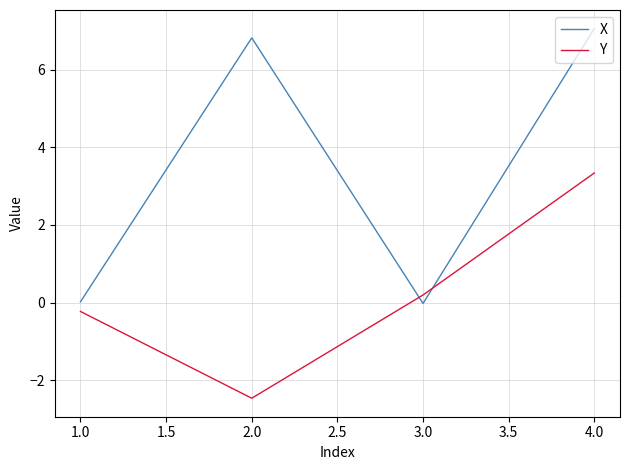

Which series has the largest range (max minus min)?

X